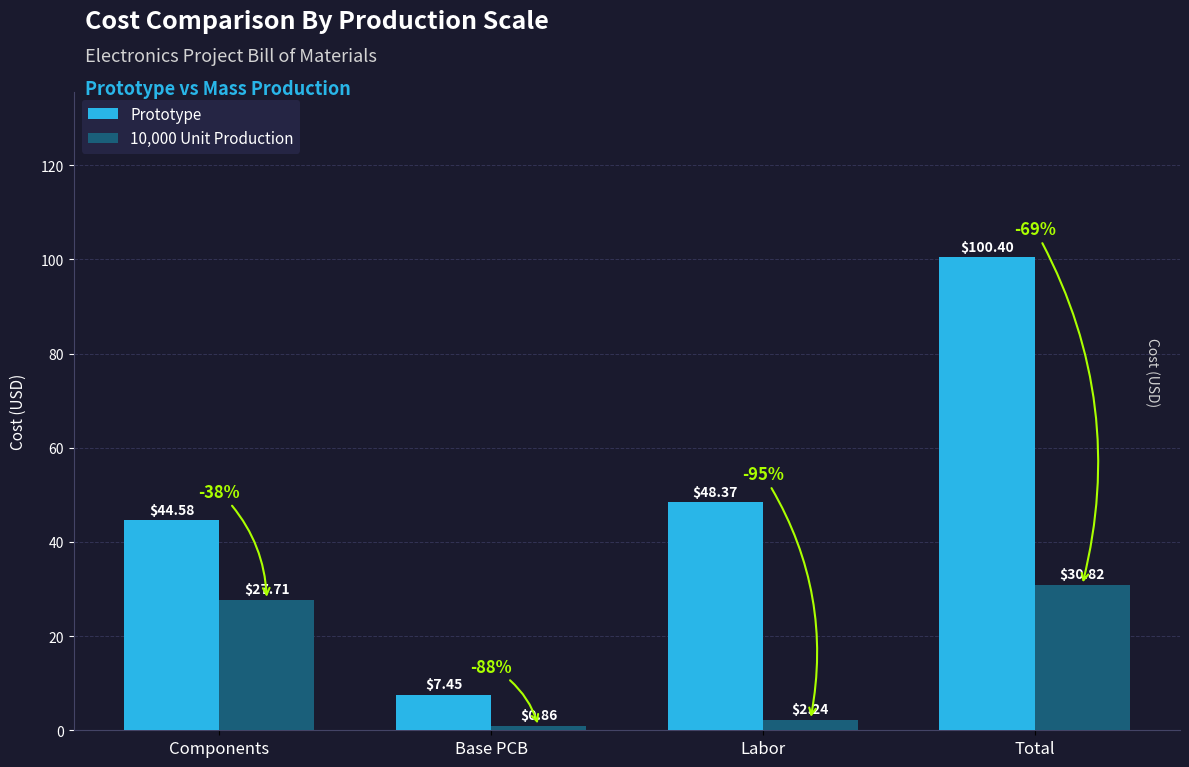

Rank the categories by 10,000 Unit Production value from lowest to highest.

Base PCB, Labor, Components, Total